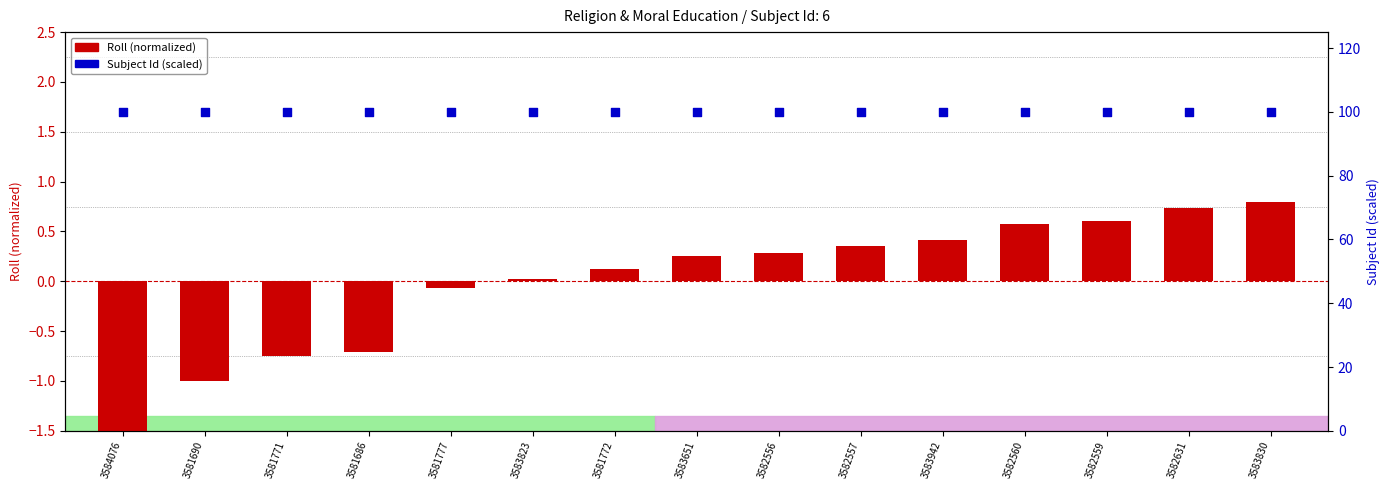

Which series contains the lowest Y value?

Roll (normalized)